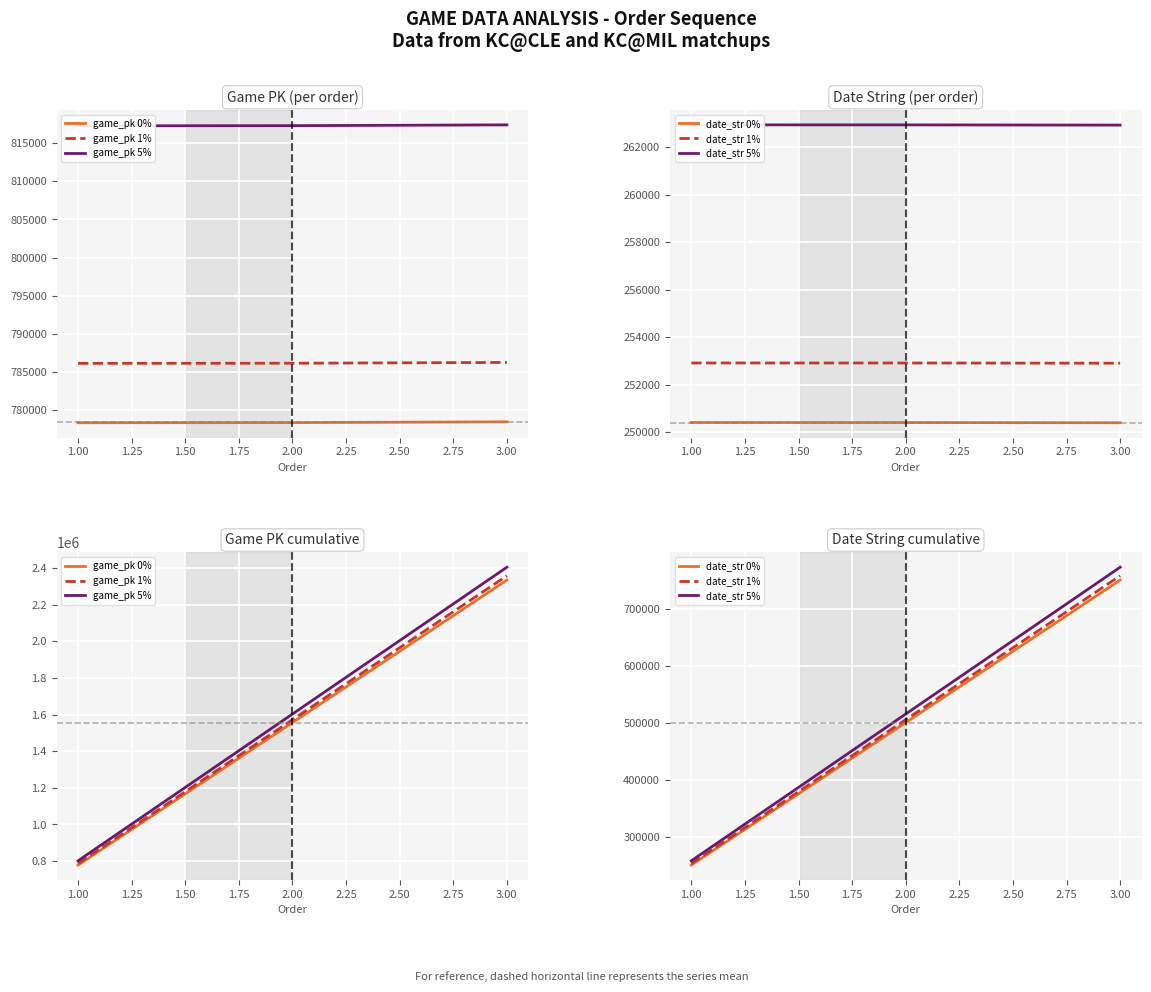

Reading right to left, extract all data points from this chart.

game_pk 0%: 2335211.0	1556734.0	778359.0
game_pk 1%: 2358563.1	1572301.3	786142.6
game_pk 5%: 2405267.3	1603436.0	801709.8
date_str 0%: 751225.0	500823.0	250412.0
date_str 1%: 758737.2	505831.2	252916.1
date_str 5%: 773761.8	515847.7	257924.4